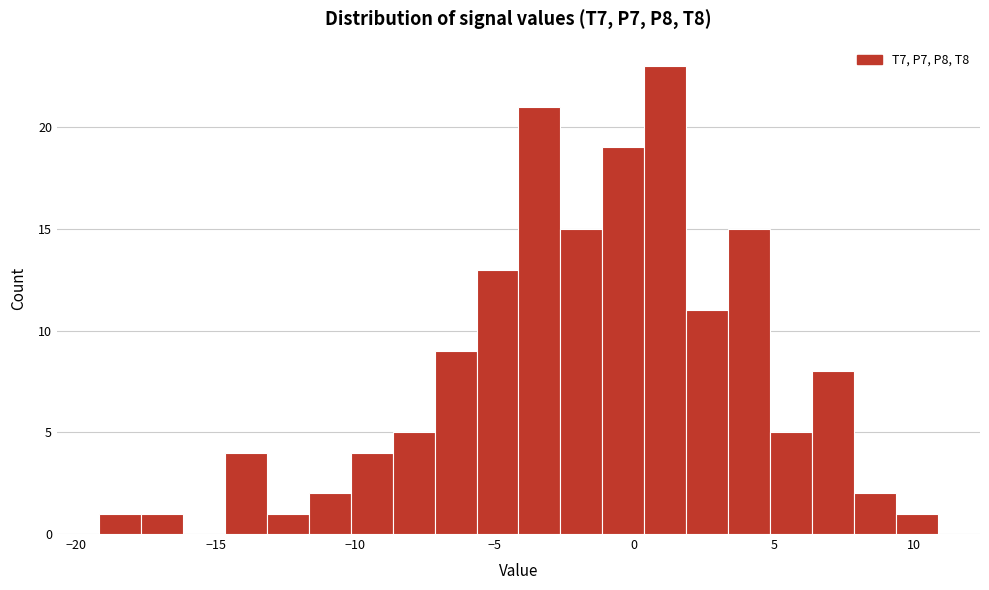

Around what value on the x-axis is the tallest bar? Give the approximate position of its centre, as read against the axis.

1.0